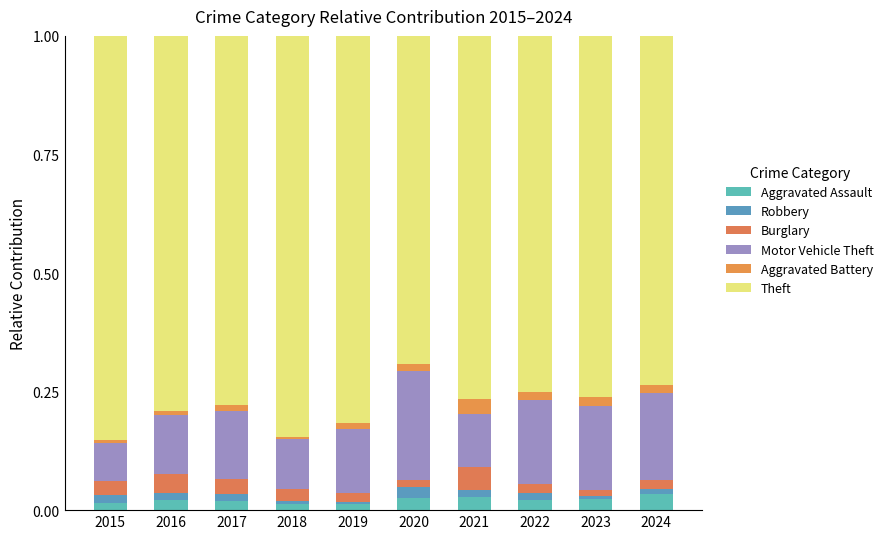

What are all the series names shown in the legend?

Aggravated Assault, Robbery, Burglary, Motor Vehicle Theft, Aggravated Battery, Theft